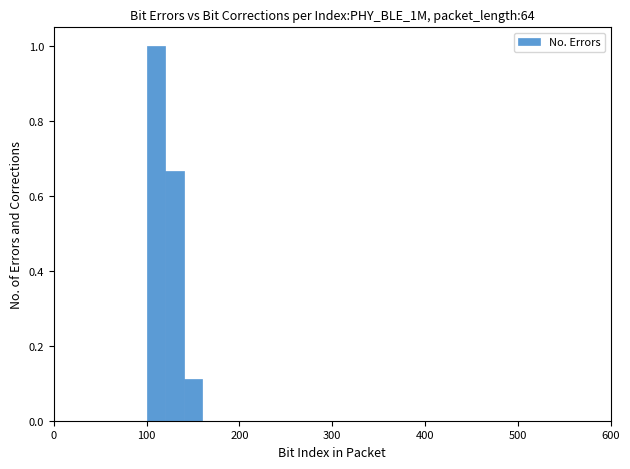

Around what value on the x-axis is the tallest bar? Give the approximate position of its centre, as read against the axis.

110